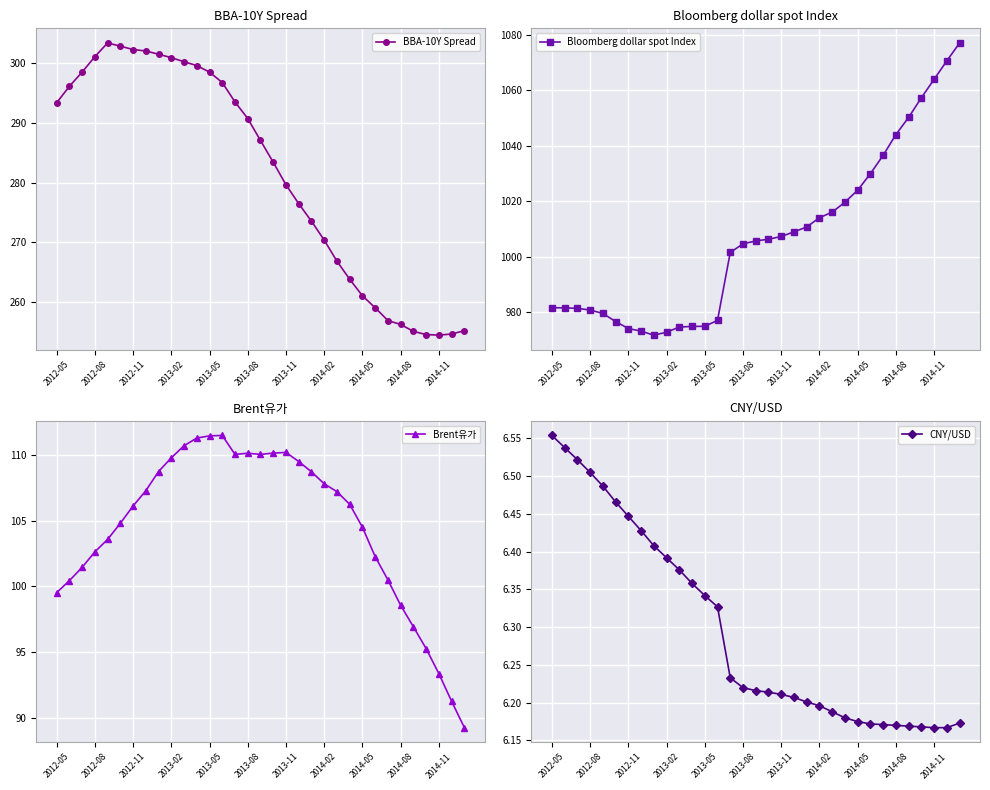

The value of CNY/USD at 26 is 6.2. True or false?

True